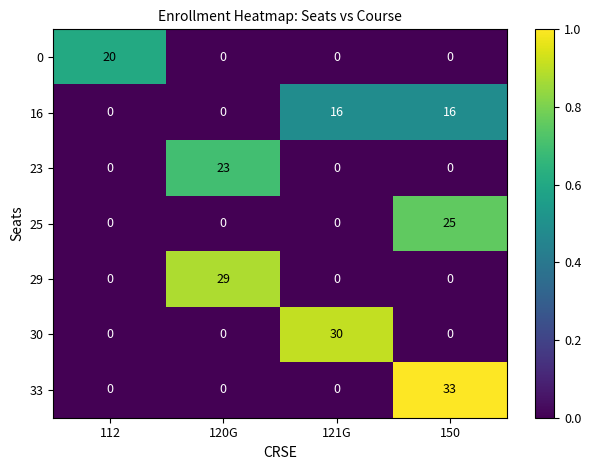

How many categories are shown in the chart?

4